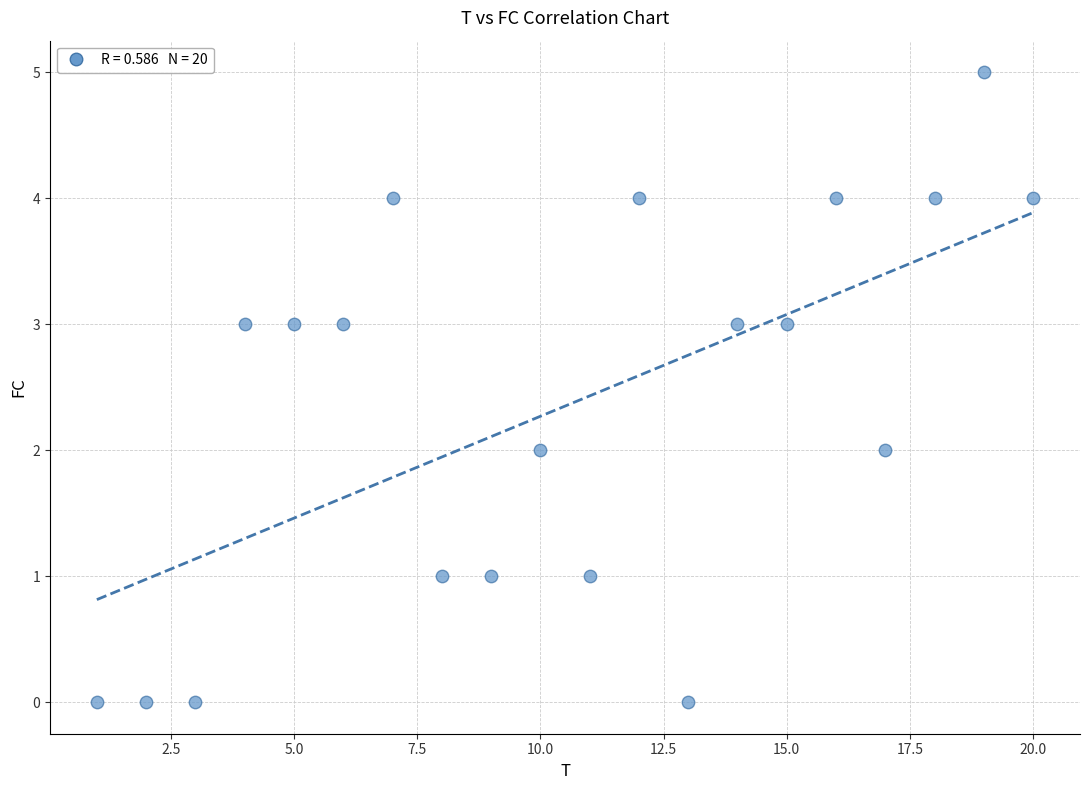

What is the range of X values (max minus min)?

19